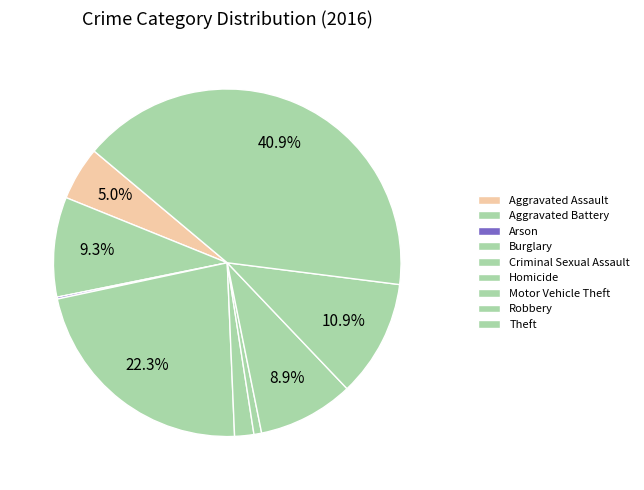

To the nearest percent, what percentage of the pie is Aggravated Assault?

5%